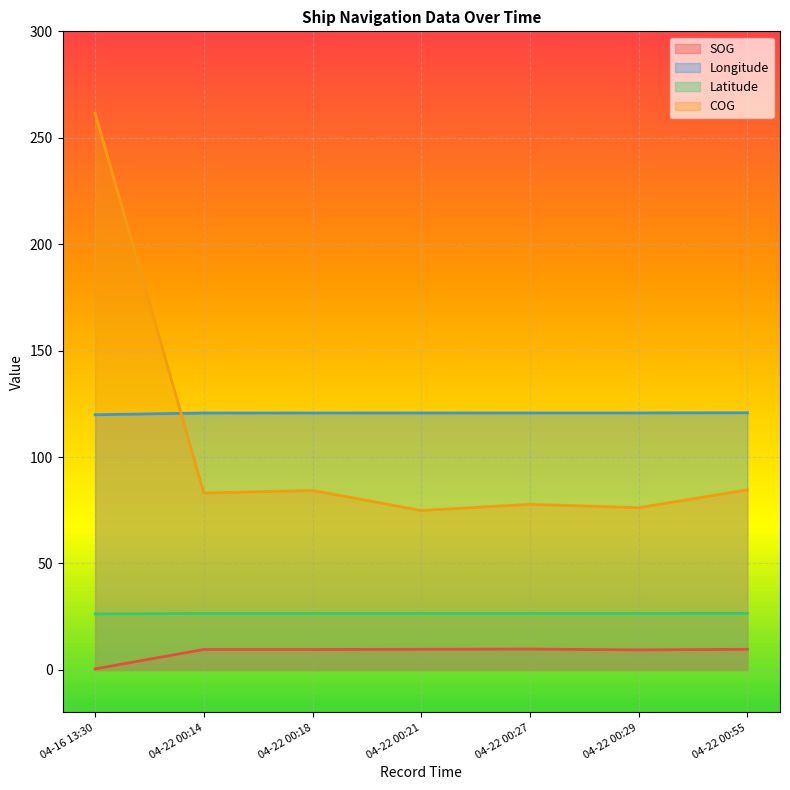

Which series has the largest range (max minus min)?

COG